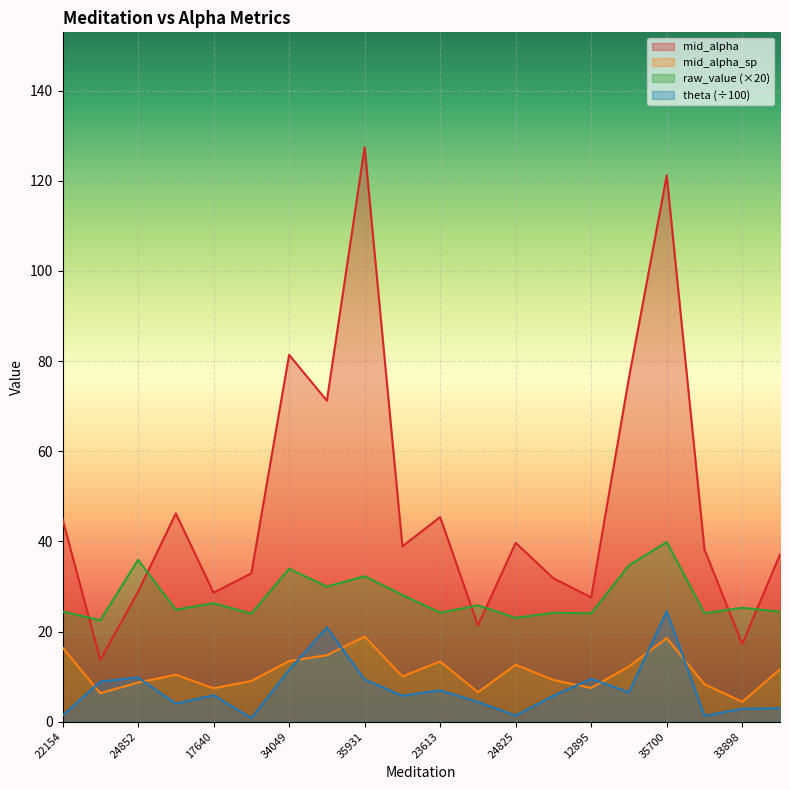

What position from the left is 6782?

2